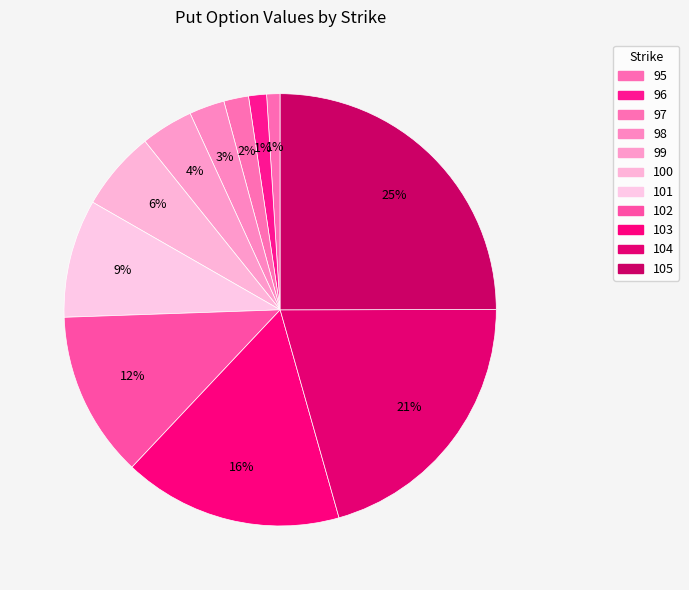

How many slices are in this pie chart?

11